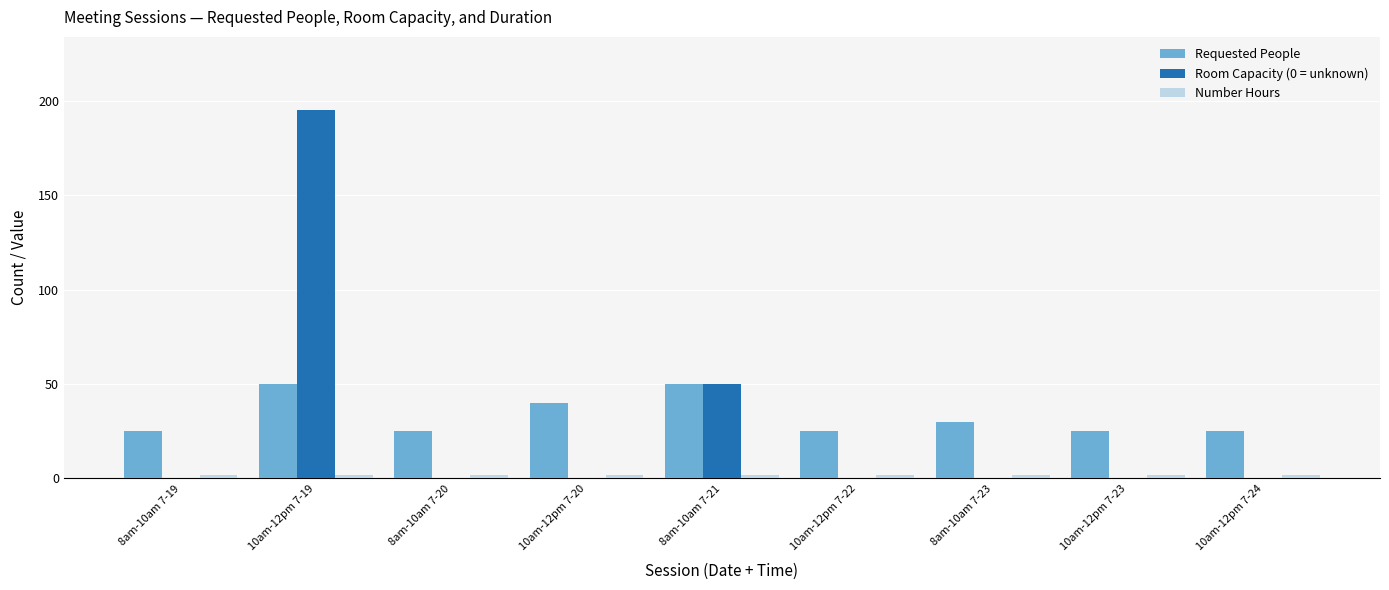

What is the sum of the Requested People values at 10am-12pm 7-19 and 8am-10am 7-19?

75